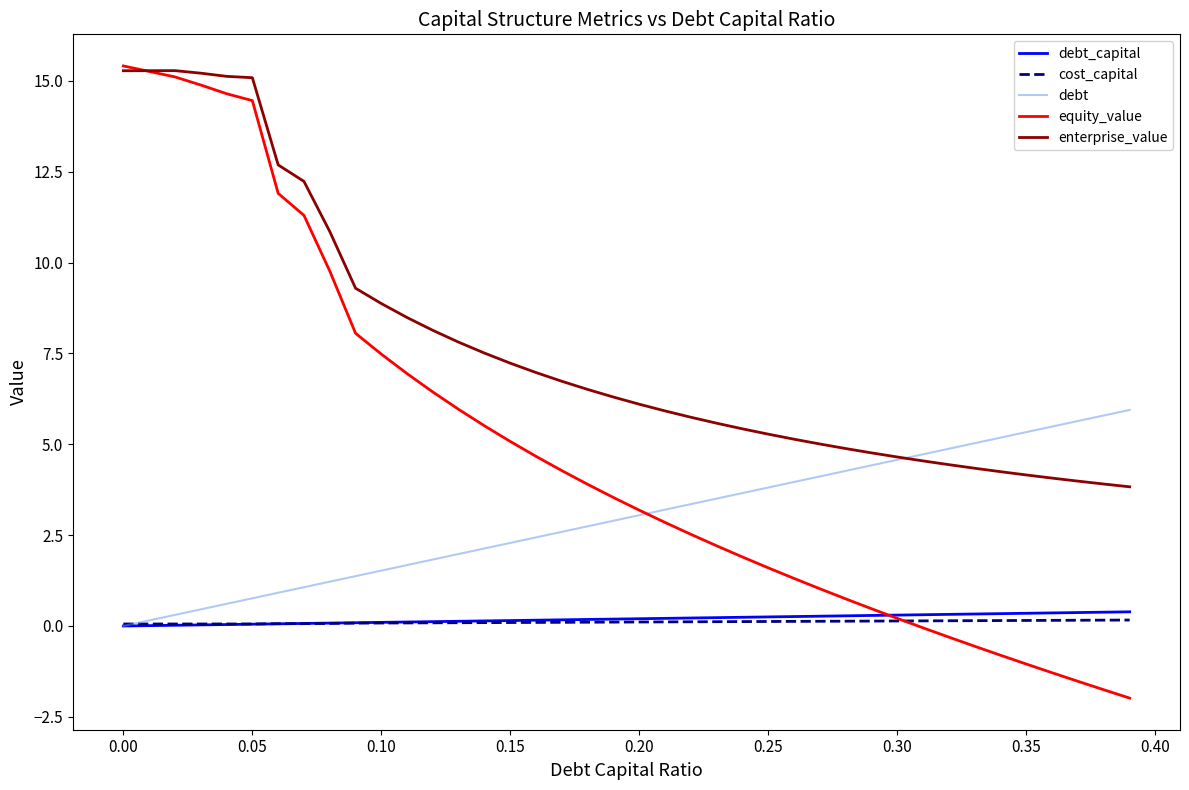

Which series has the largest total across all categories?

enterprise_value